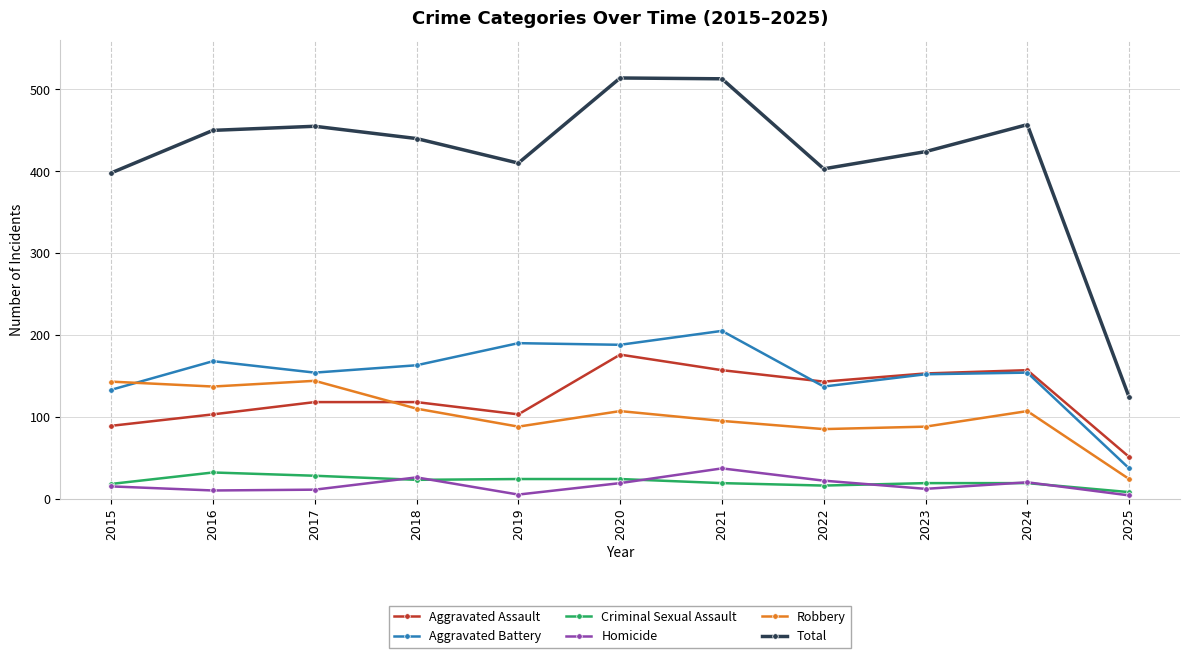

True or false: Aggravated Assault and Homicide intersect in this chart.

False